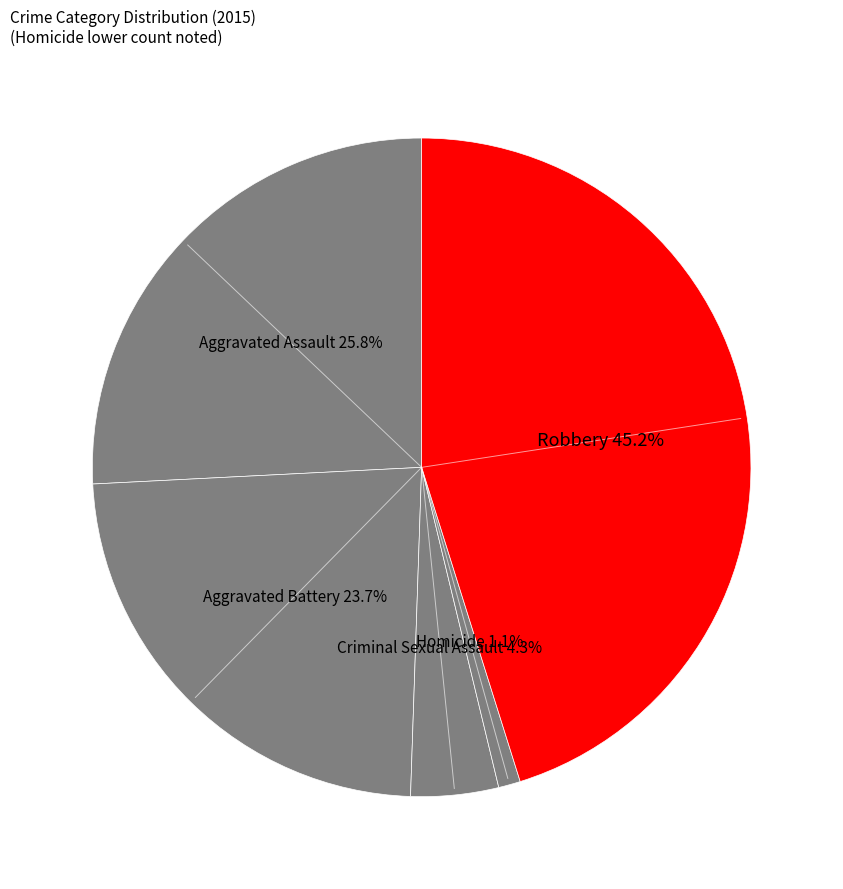

Count the number of slices in the pie.

5